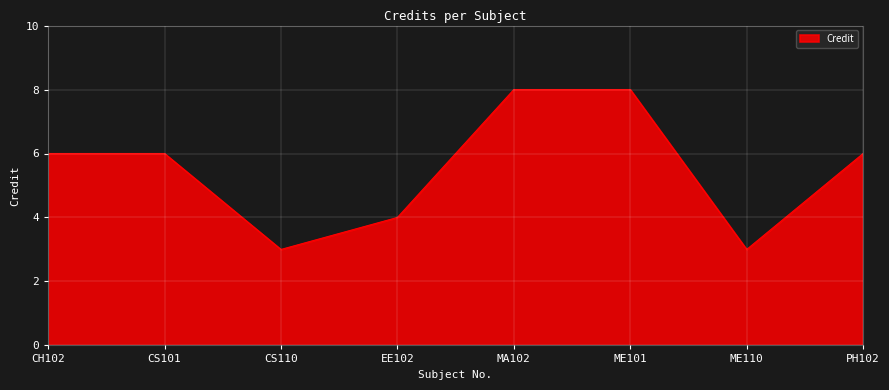

Reading left to right, transcribe all the data shown in this chart.

6	6	3	4	8	8	3	6